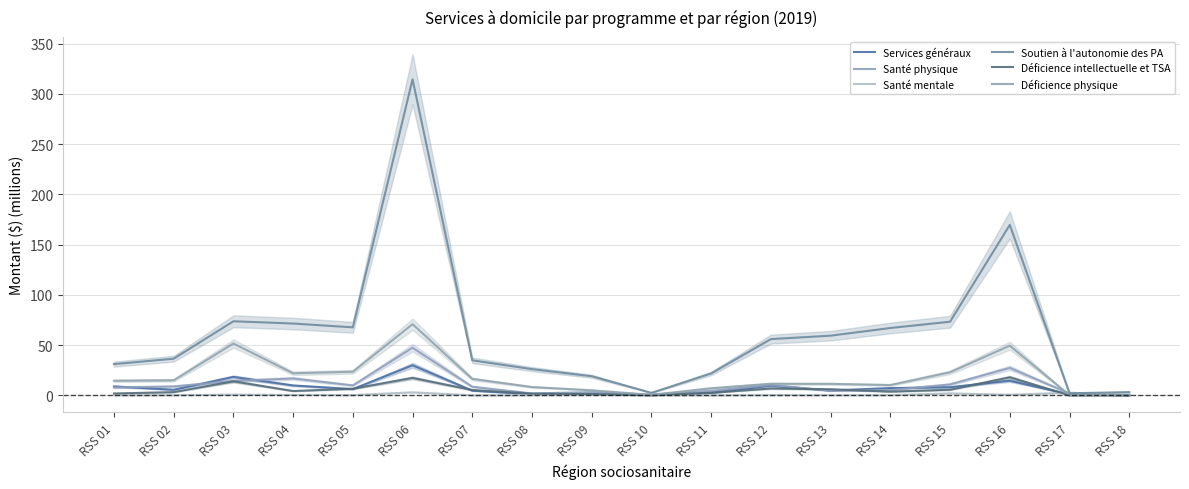

What is the value of the Santé physique point at the 14th from the left?

5.3